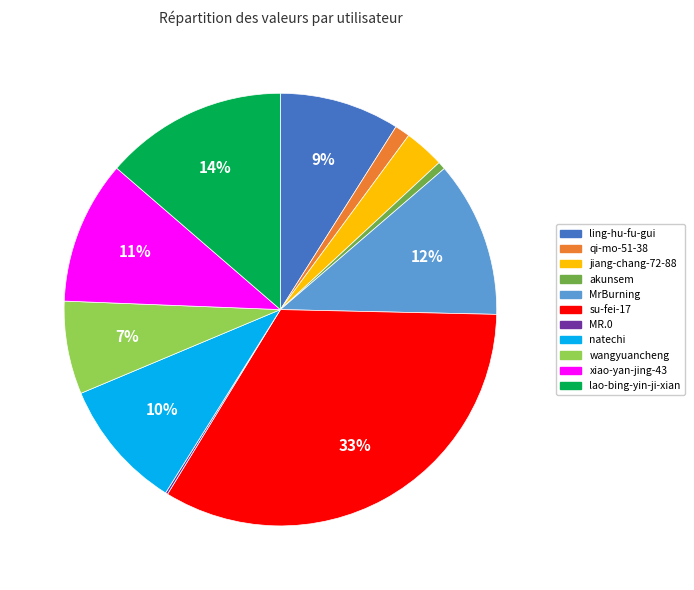

Is the sum of wangyuancheng and MrBurning greater than half?

No